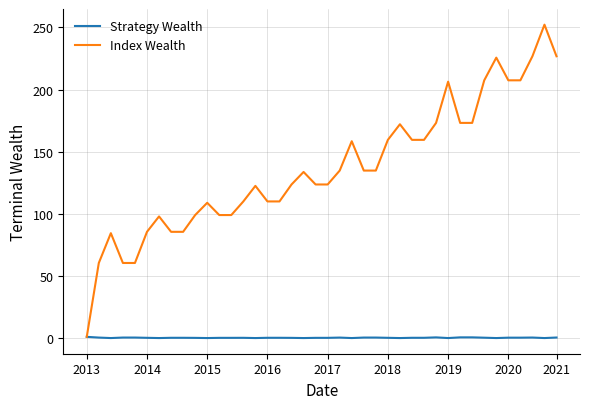

Which series has the largest range (max minus min)?

Index Wealth